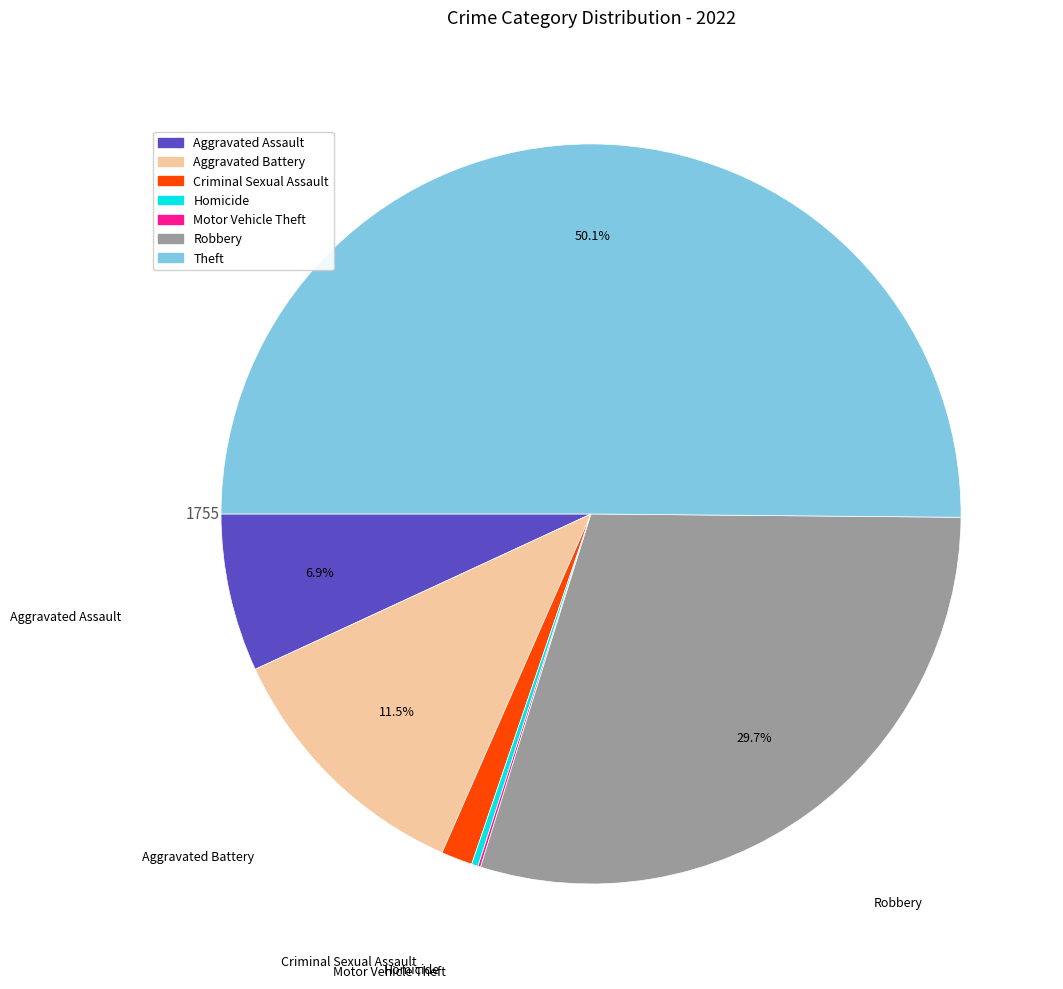

Is Aggravated Assault the majority of the pie?

No